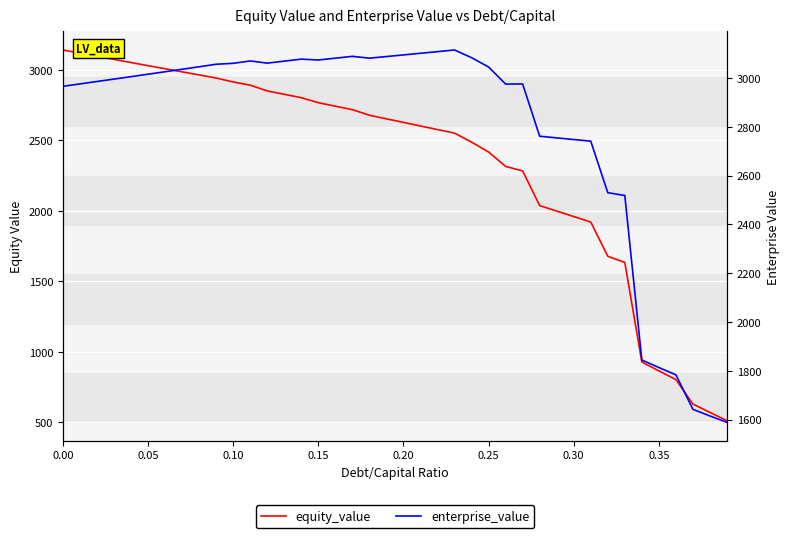

What is the minimum value for equity_value?

512.1